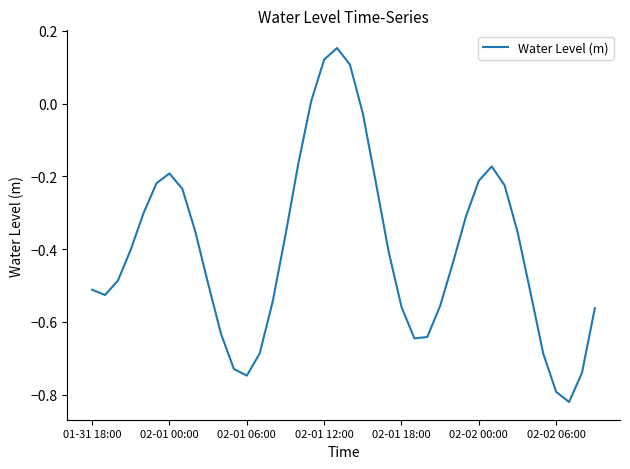

What is the difference between the maximum and minimum values?

1.0